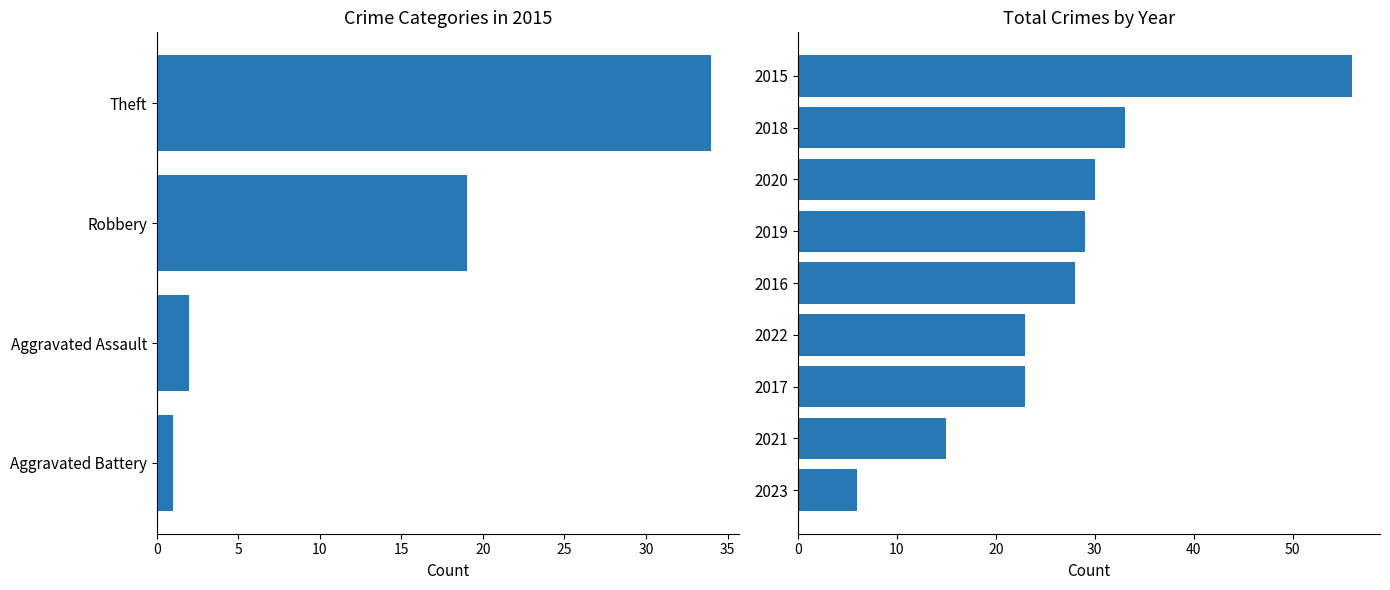

Count the number of categories in the chart.

9